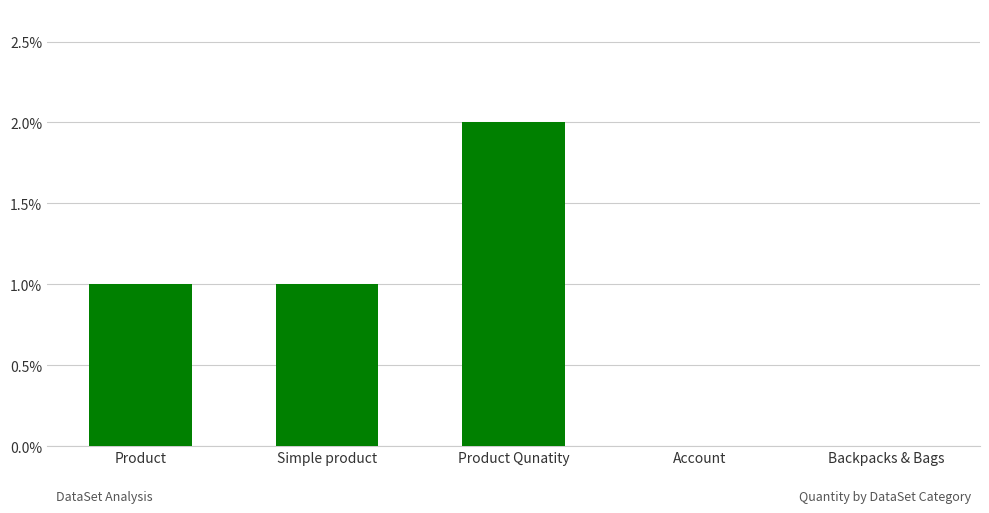

True or false: the data shows 1 at Product.

True